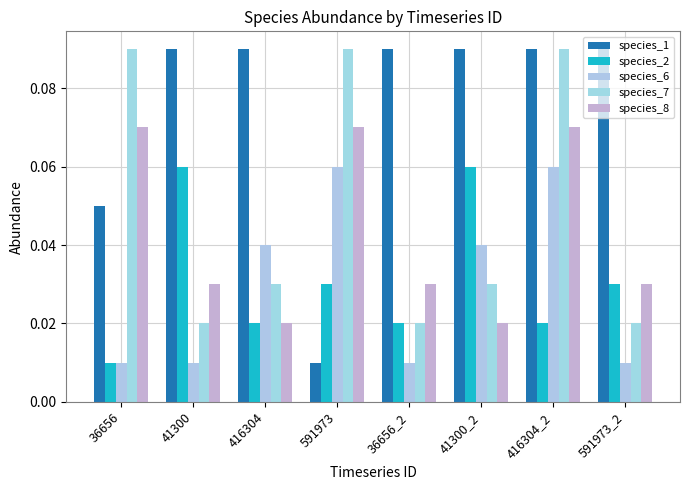

How many categories are shown in the chart?

8